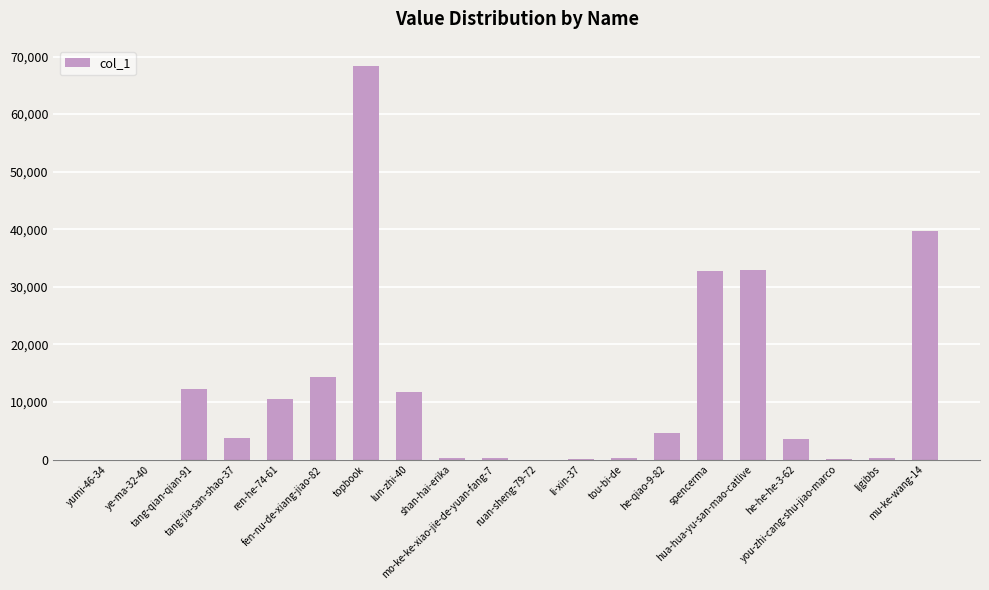

Does the chart contain stacked bars?

No